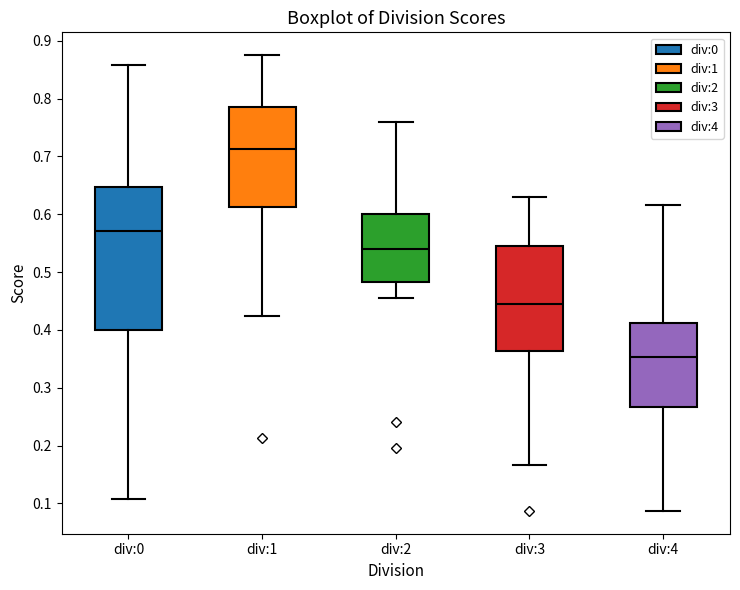

Reading left to right, read every box against the y-axis: the position of its median line, the range the box covers, and the ends of its whiskers. The values are not printed on the chart, so give them approximately, as read against the axis.

div:0: median 0.57, box 0.40 to 0.65, whiskers 0.11 to 0.86
div:1: median 0.71, box 0.61 to 0.79, whiskers 0.42 to 0.88
div:2: median 0.54, box 0.48 to 0.60, whiskers 0.45 to 0.76
div:3: median 0.44, box 0.36 to 0.55, whiskers 0.17 to 0.63
div:4: median 0.35, box 0.27 to 0.41, whiskers 0.09 to 0.62